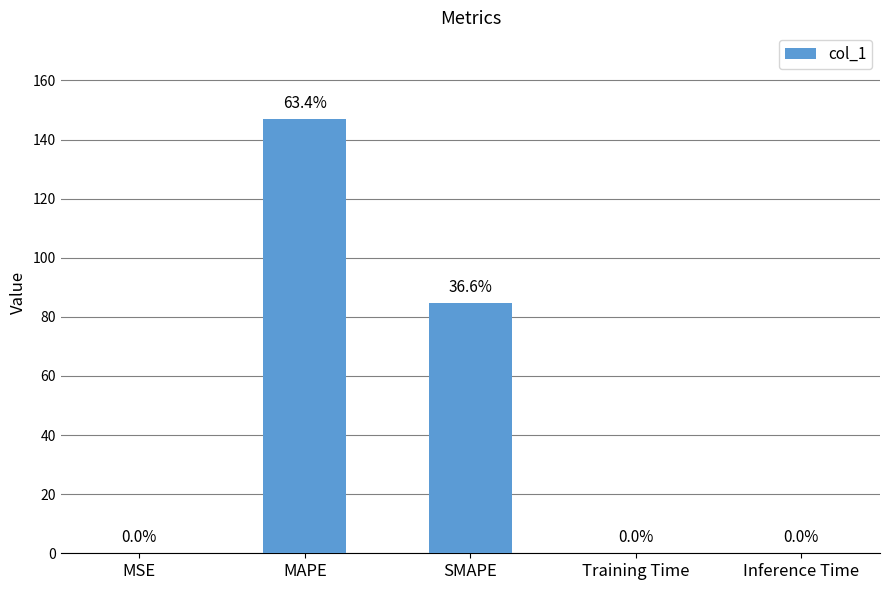

What is the sum of the values at SMAPE and Training Time?

84.7